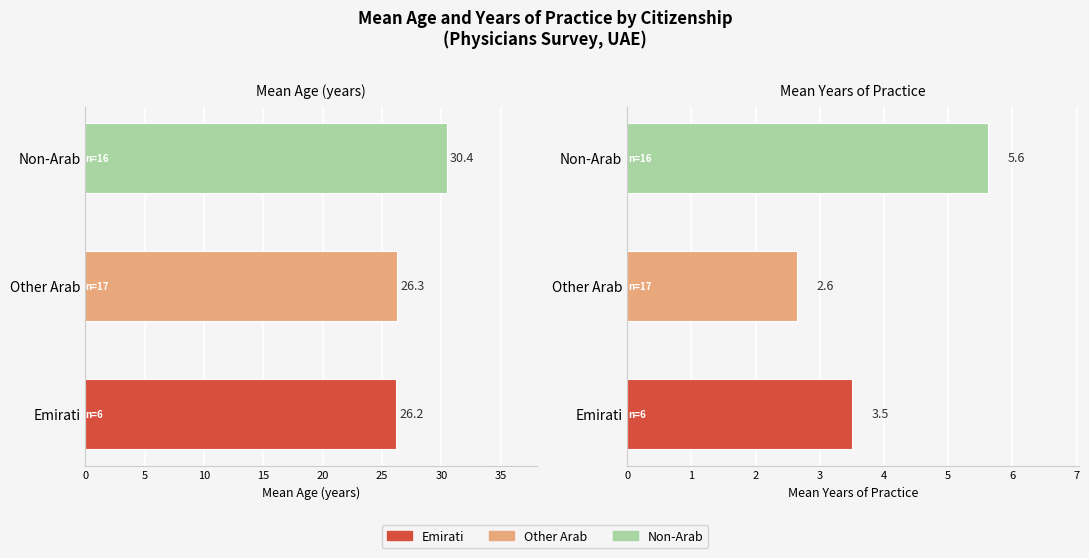

Which series has the widest spread of values?

Mean Age (years)